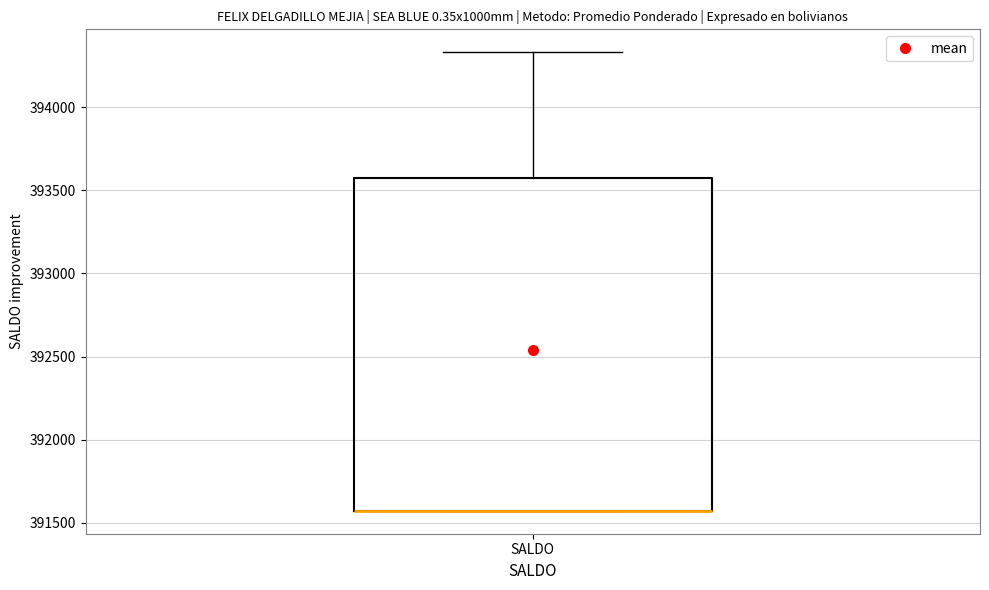

Transcribe this box plot: give where the median line is, the range the box spans, and where the two whiskers end, as read against the y-axis. The values are not printed on the chart, so give them approximately, as read against the axis.

median 391550 (drawn on the box's lower edge), box 391550 to 393550, whiskers 391550 to 394350